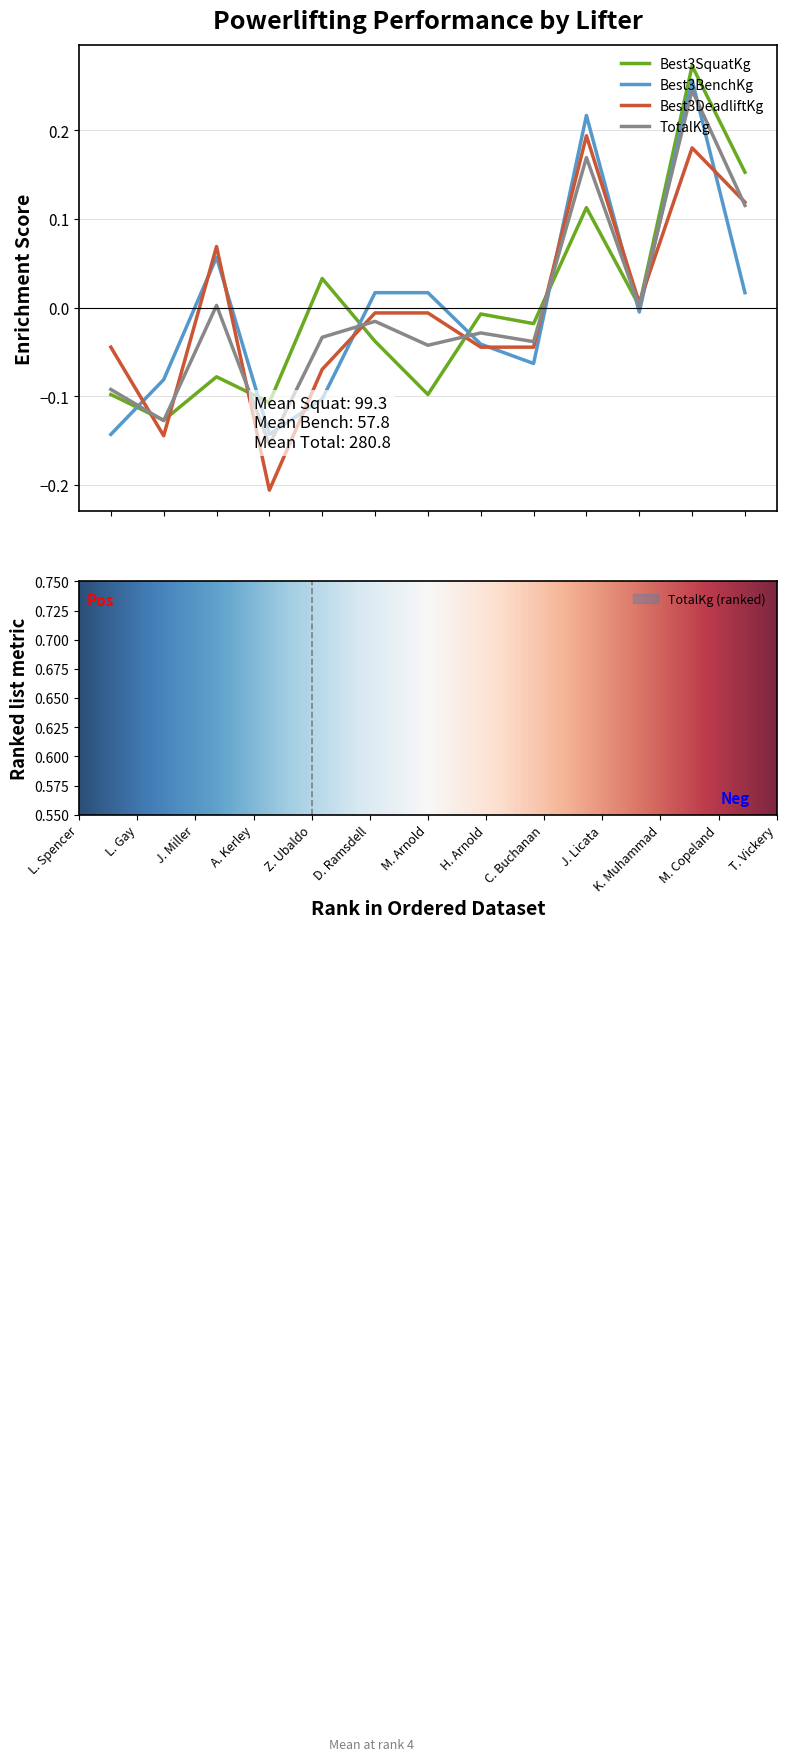

At how many categories does at least one series exceed 0?

8